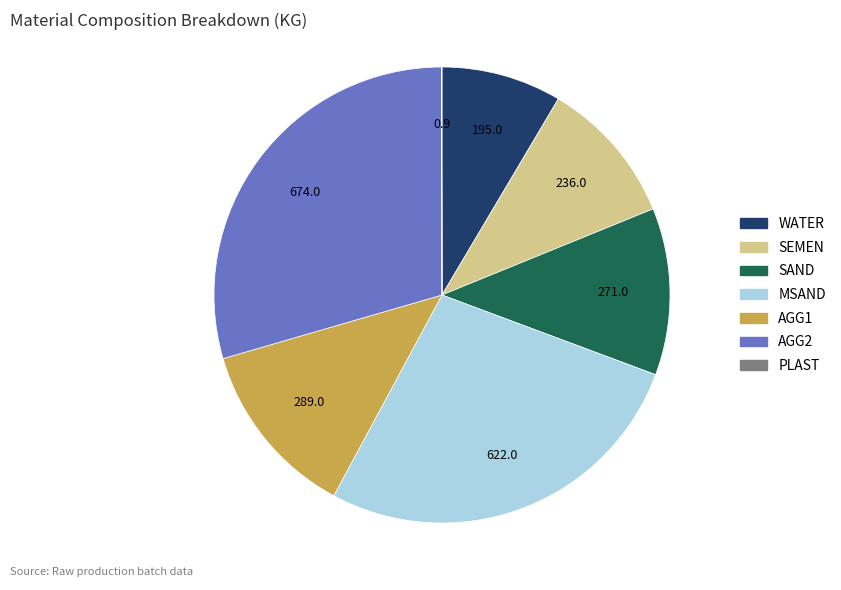

Is the sum of AGG1 and SEMEN greater than half?

No